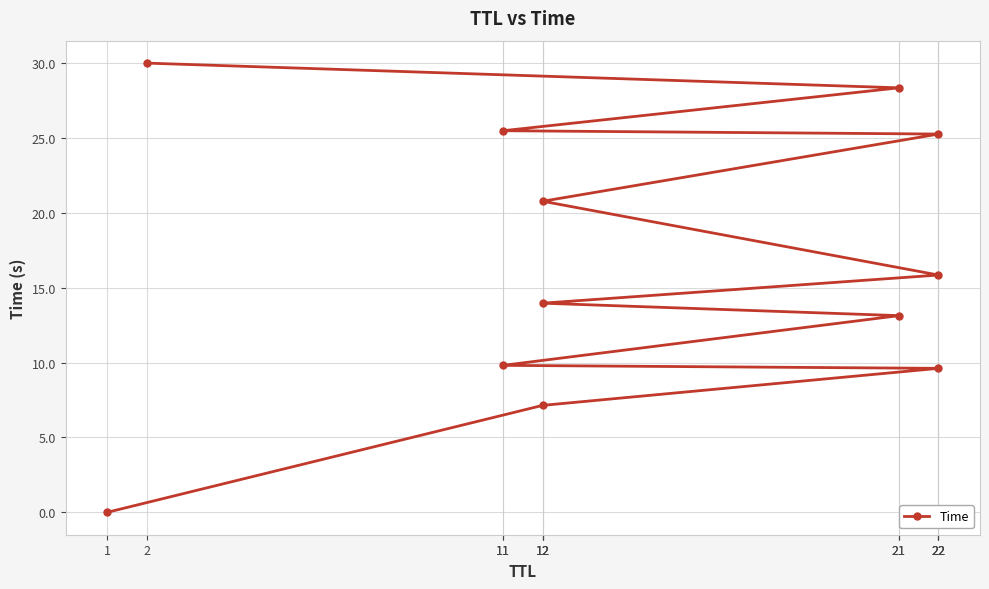

Where does the data first go above 15?

22